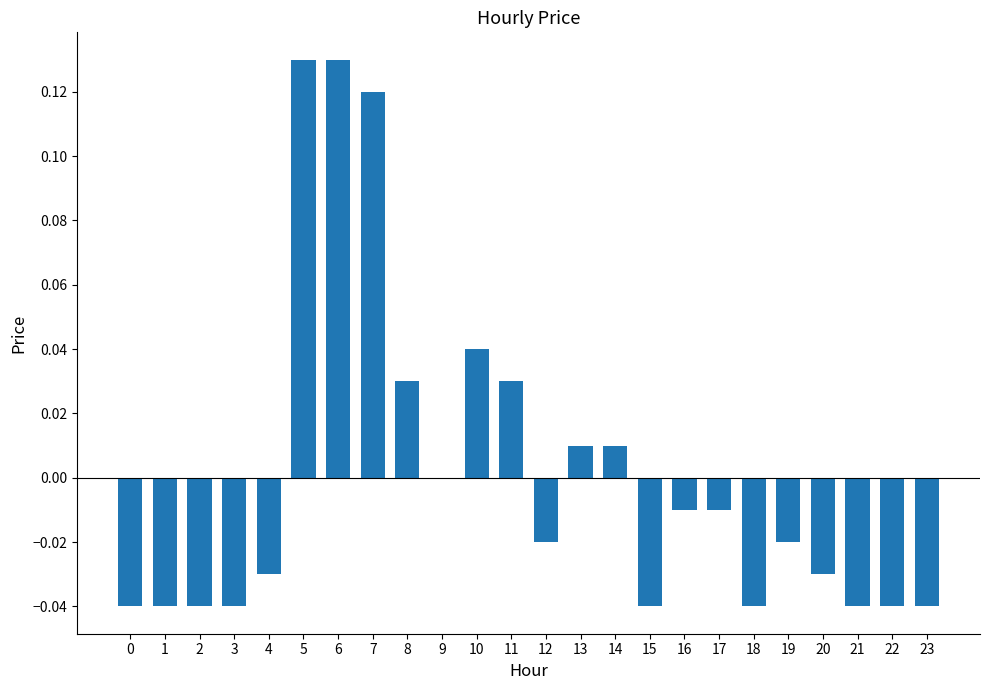

Is it true that the value at 18 is -0.0?

True